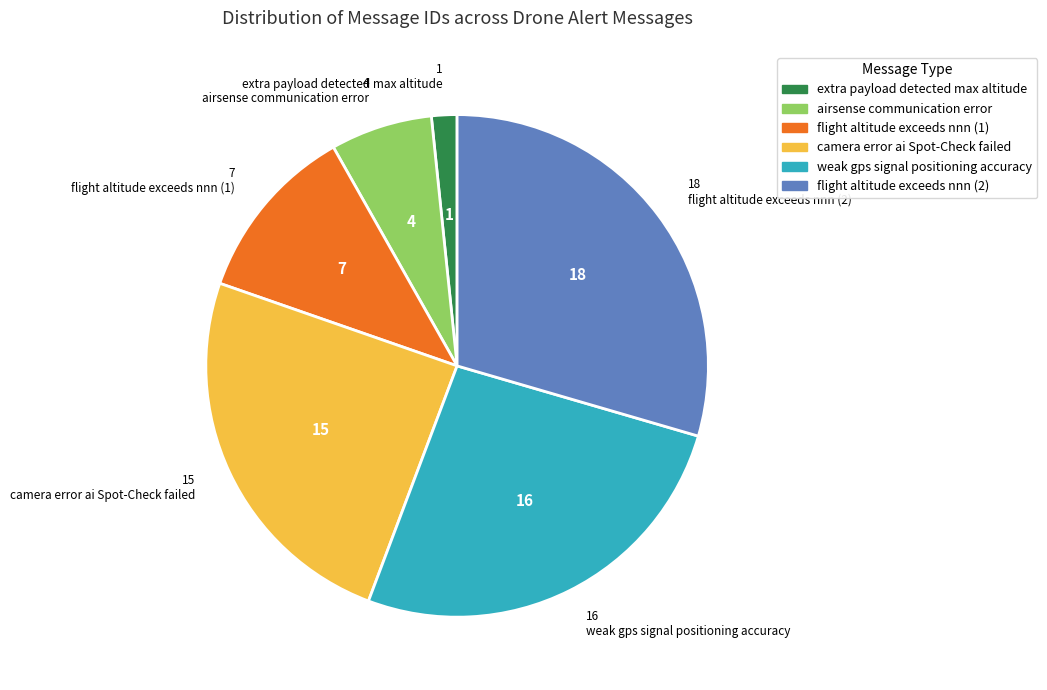

What is the ratio of the value at flight altitude exceeds nnn (2) to the value at flight altitude exceeds nnn (1)?

2.6